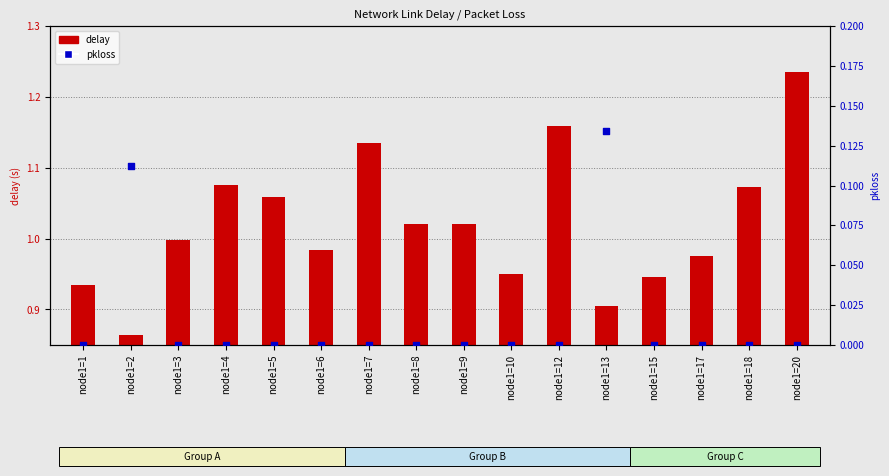

Is the value of pkloss at node1=8 greater than the value of delay at node1=15?

No